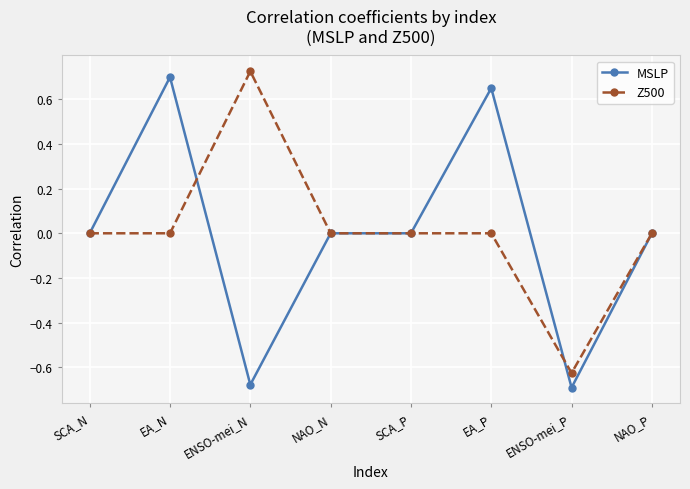

What is the difference between the maximum and minimum values in the MSLP series?

1.4